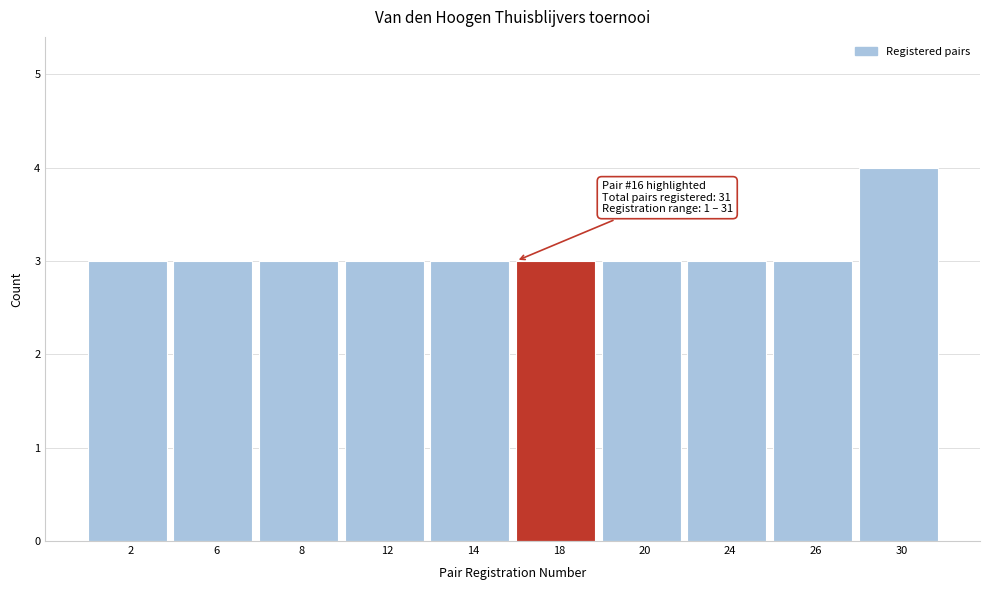

Reading right to left, transcribe all the data shown in this chart.

30=4	26=3	24=3	20=3	18=3	14=3	12=3	8=3	6=3	2=3